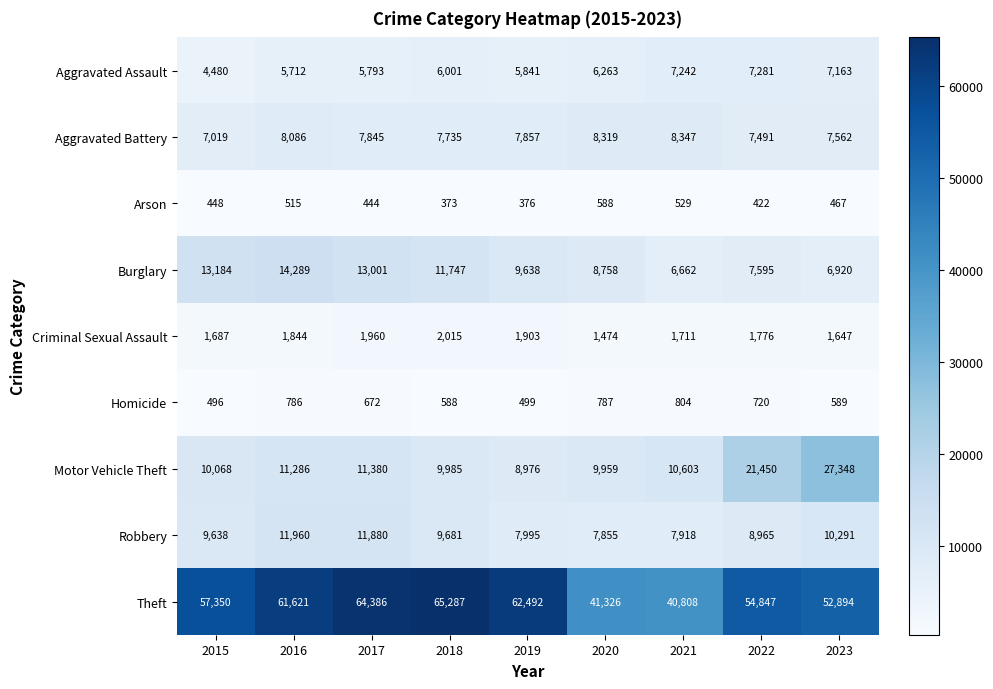

Which series has the largest range (max minus min)?

Theft